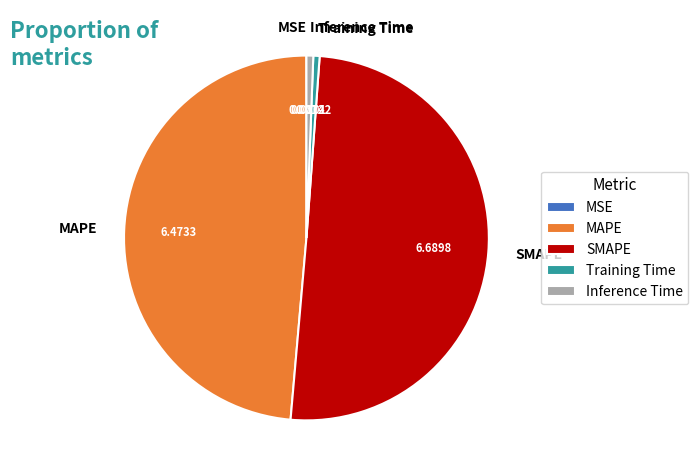

Which has a higher value, Training Time or SMAPE?

SMAPE